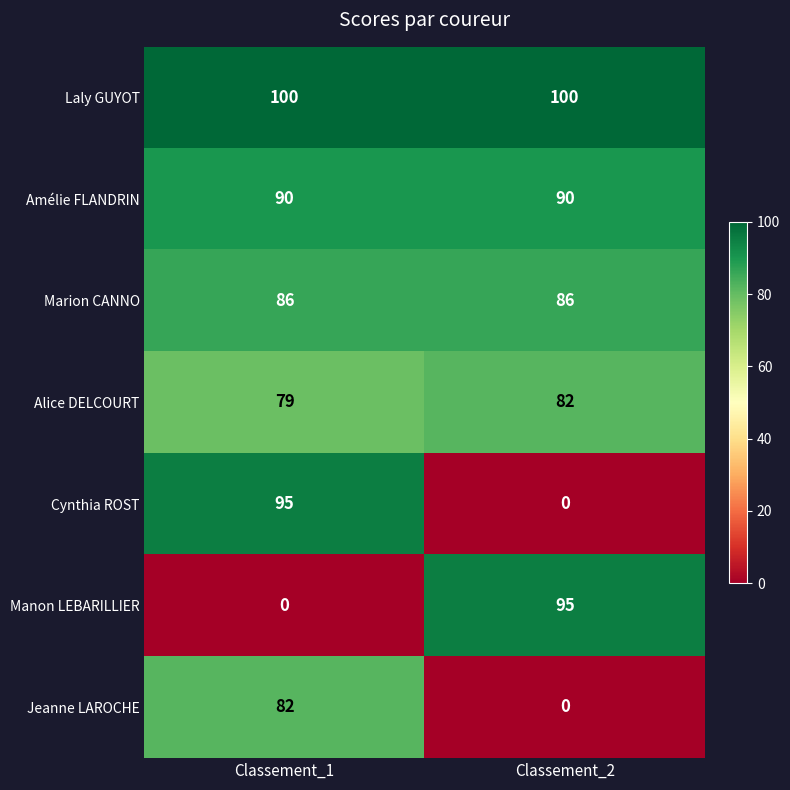

What is the sum of all Alice DELCOURT values?

161